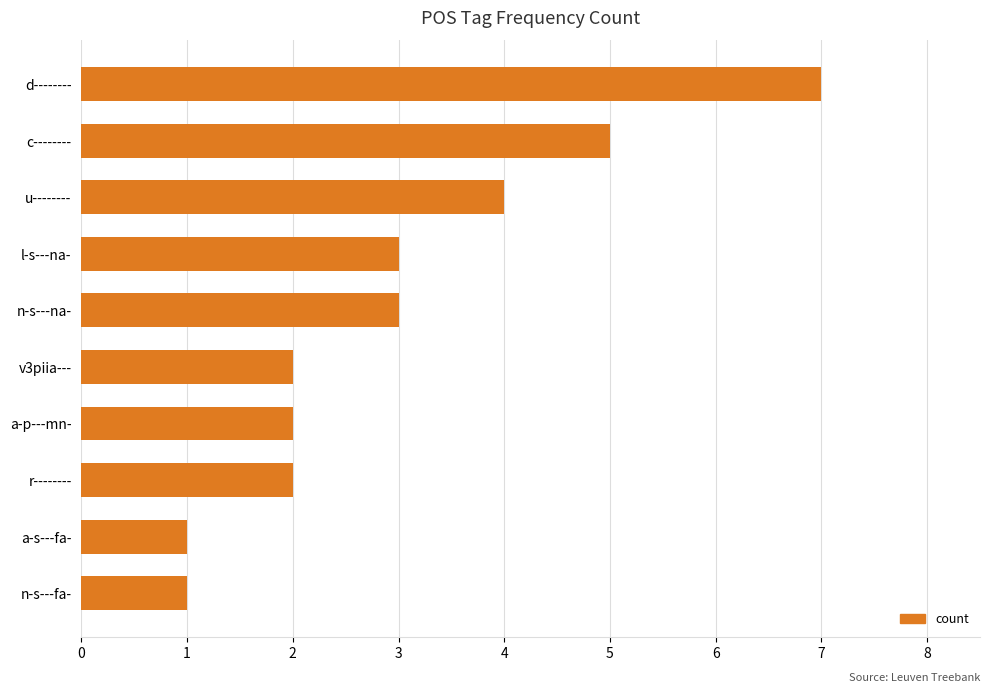

Is it true that the value at u-------- is 4?

True